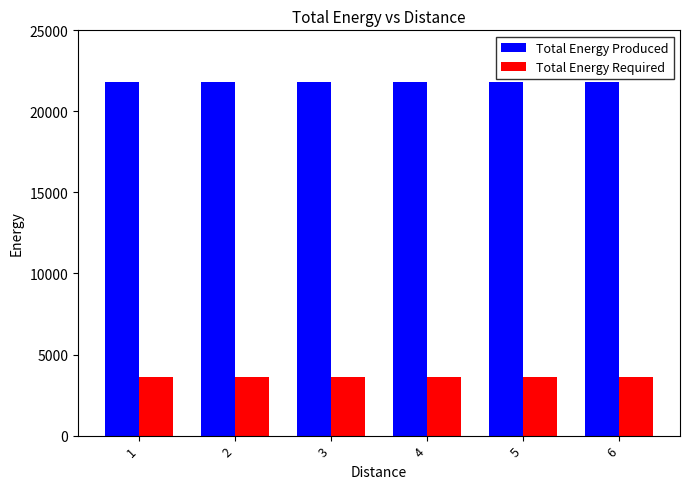

What is the difference between the highest and lowest values at 4?

18173